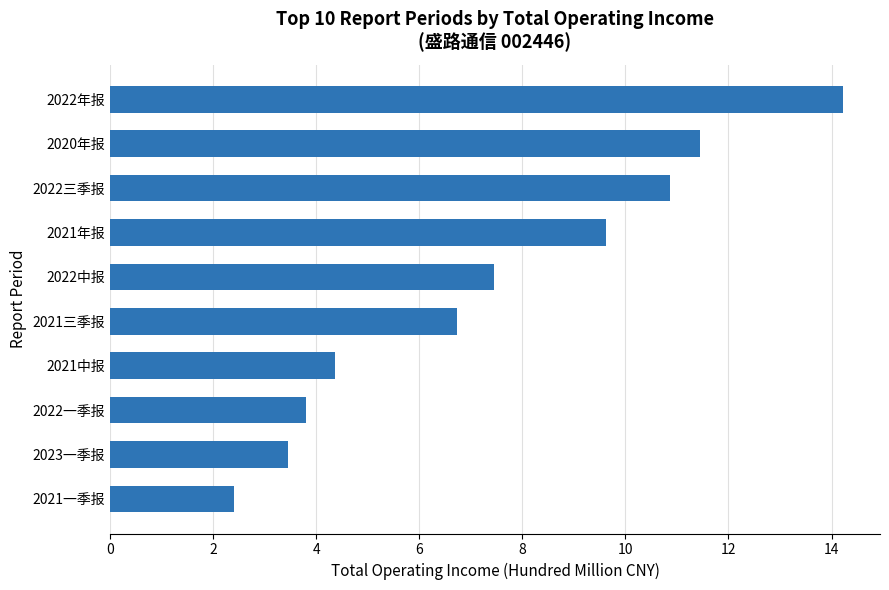

What is the difference between the maximum and minimum values?

11.8